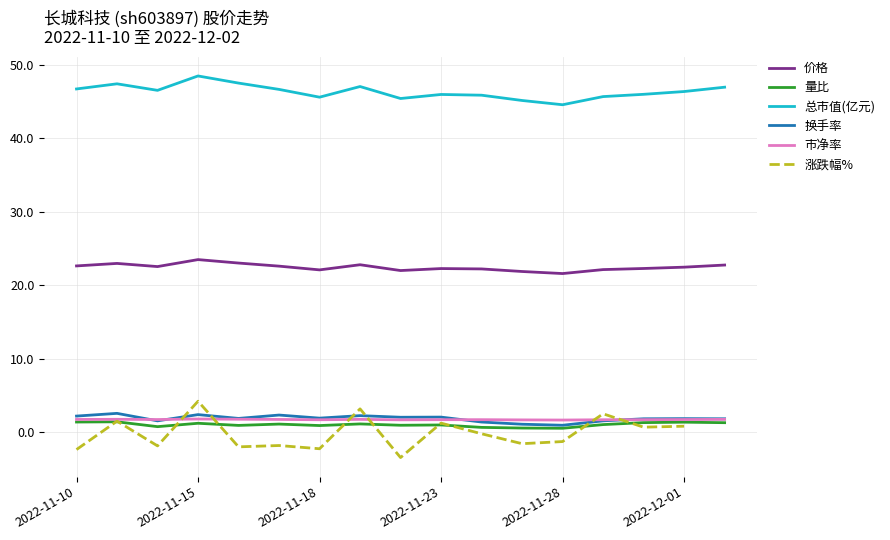

What is the lowest value of the 换手率 series?

0.9